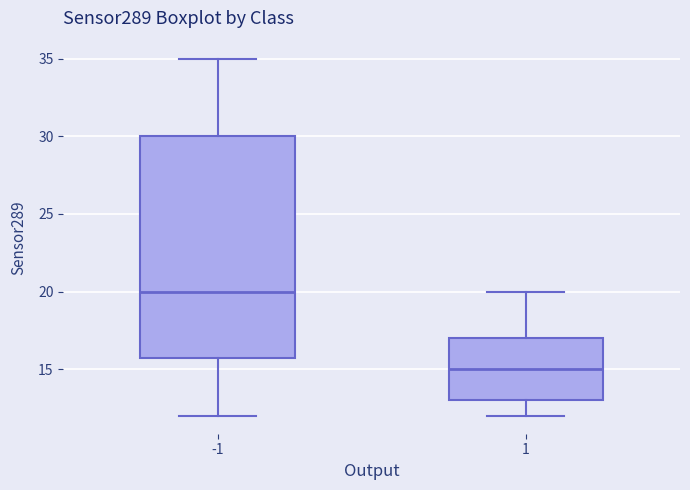

Which box is the tallest, from its lower edge to its upper edge?

-1